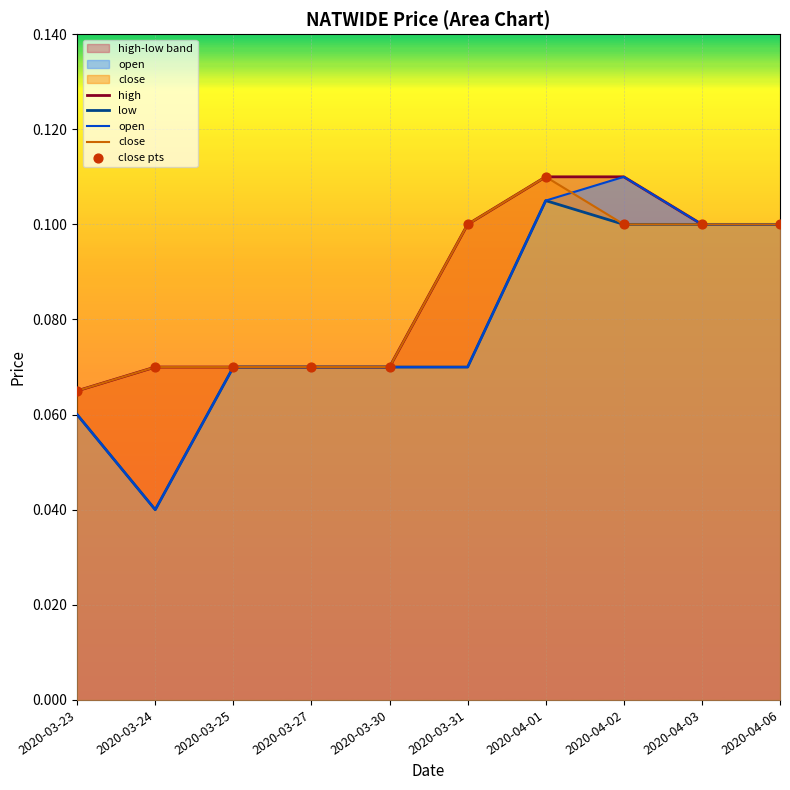

Is the value of open at 2020-03-27 greater than the value of high at 2020-04-03?

No